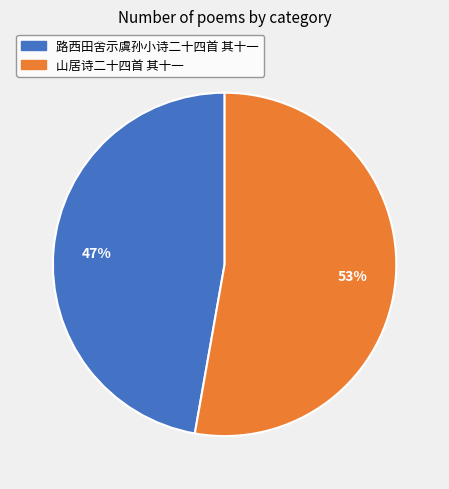

Which slice represents more than half of the pie?

山居诗二十四首 其十一